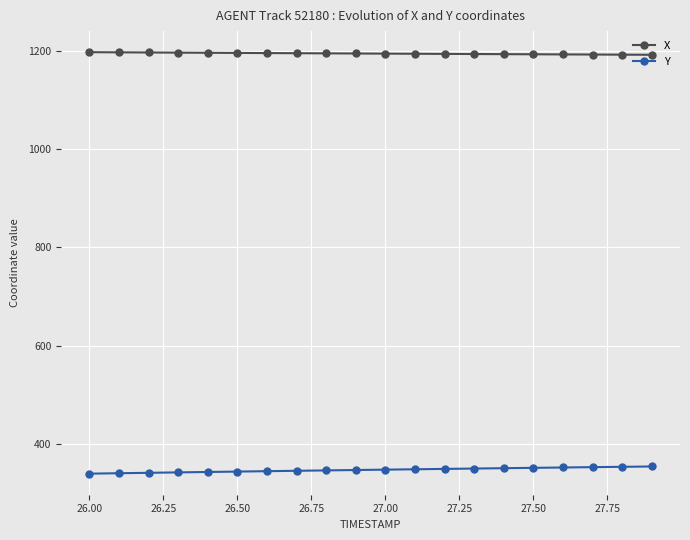

At how many categories does at least one series exceed 960?

20